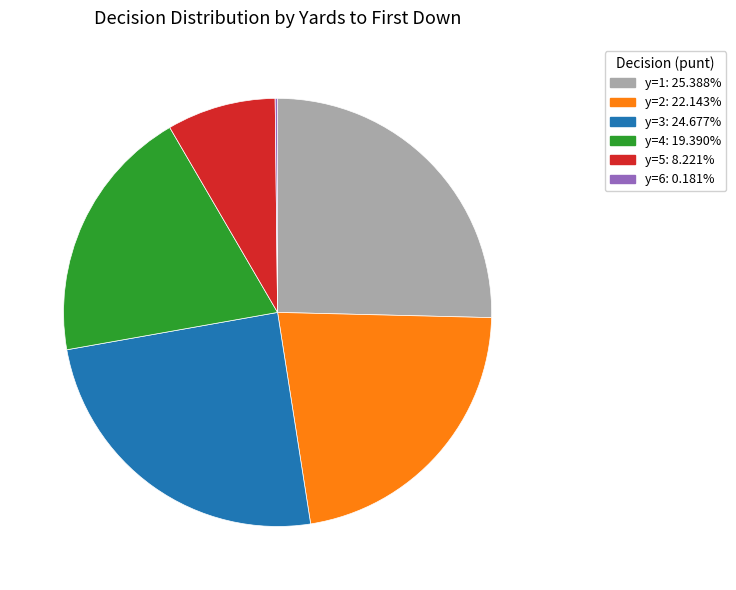

Does any single category account for the majority?

No